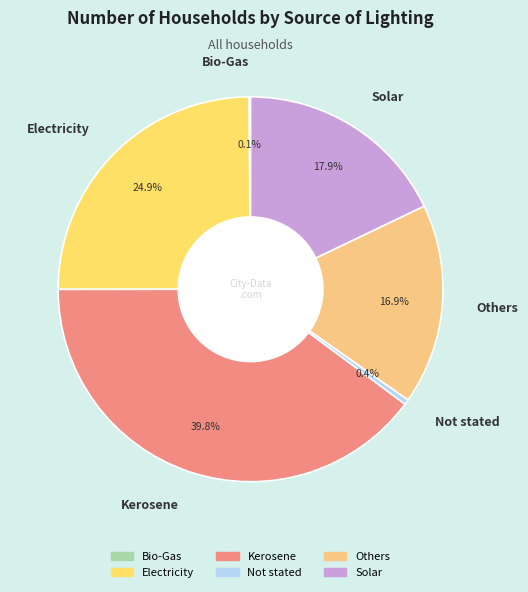

Is there any slice that represents more than half of the pie?

No